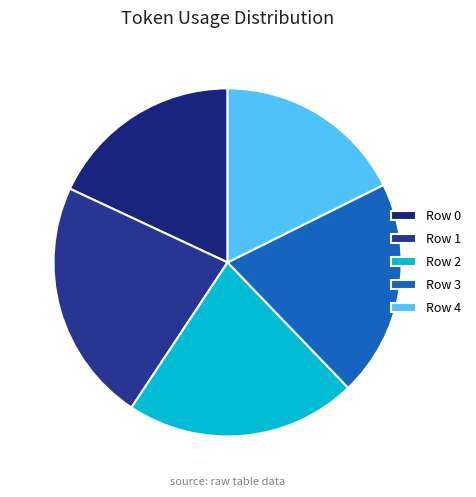

Is there any slice that represents more than half of the pie?

No